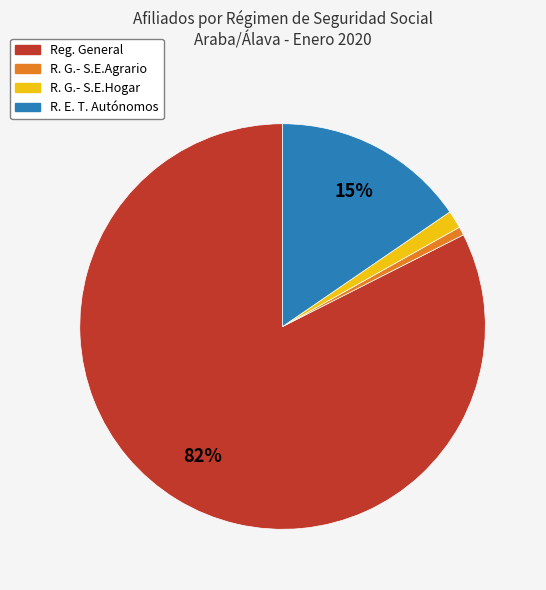

Which category has the biggest portion of the pie?

Reg. General